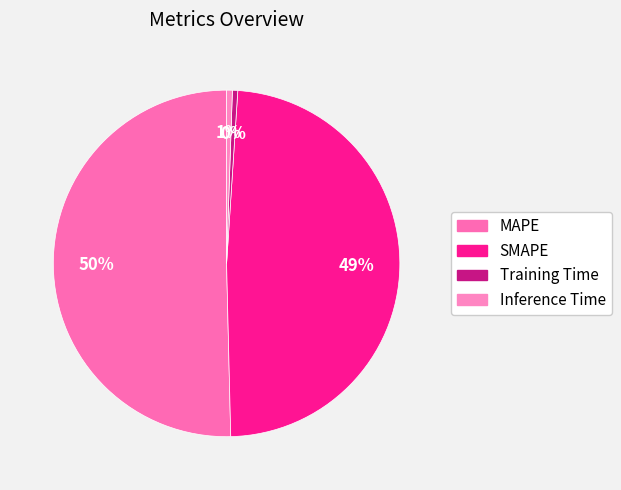

To the nearest percent, what is the combined percentage of Training Time and Inference Time?

1%